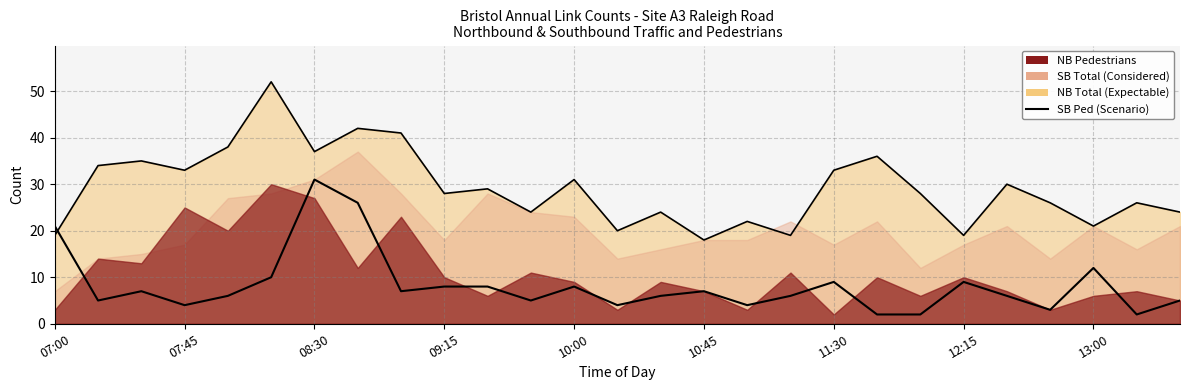

How many times do NB Total Line and SB Ped (Scenario) cross each other?

1